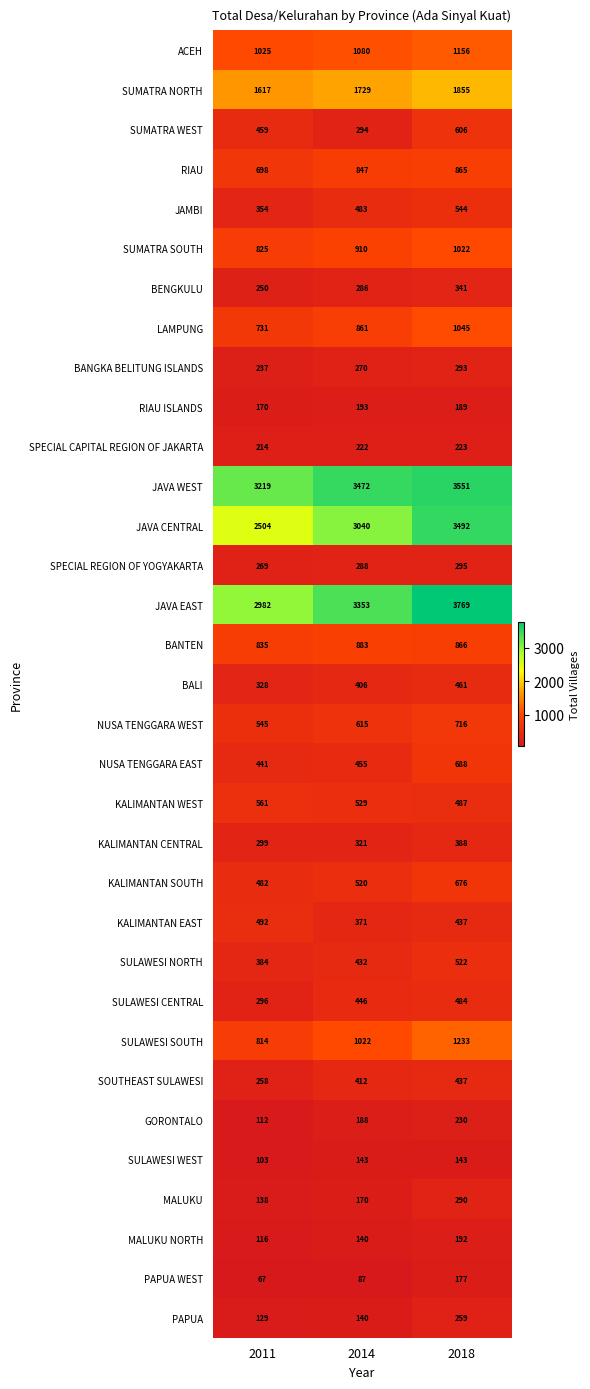

Where is BANTEN nearest to the value 859?

2018